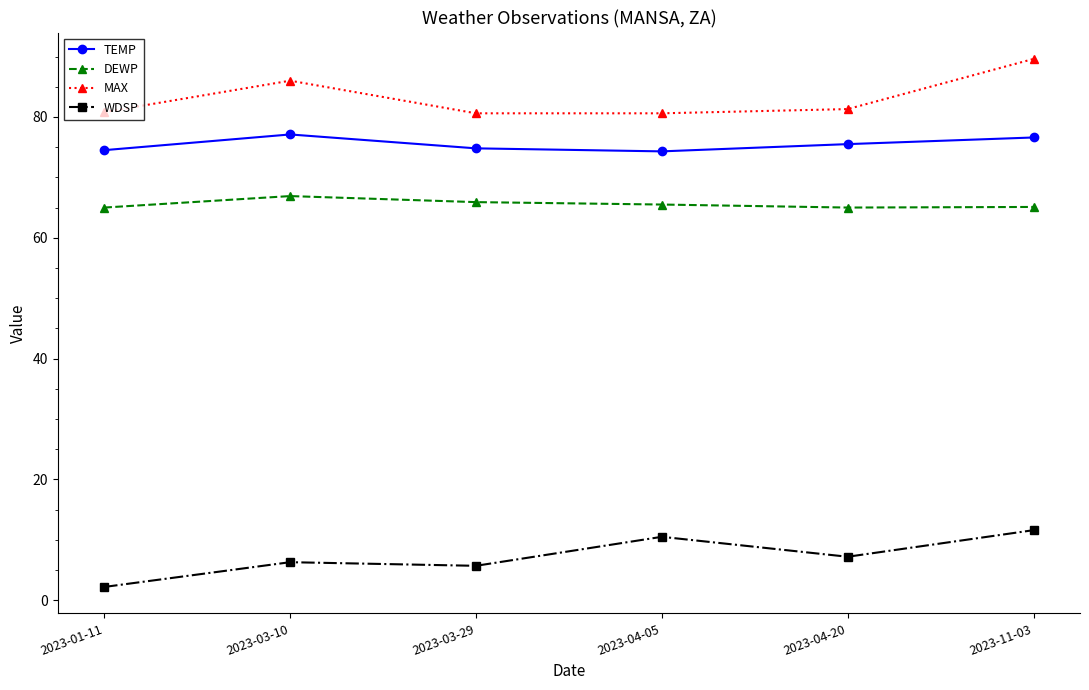

What is the difference between the DEWP values at 2023-03-10 and 2023-04-05?

1.4